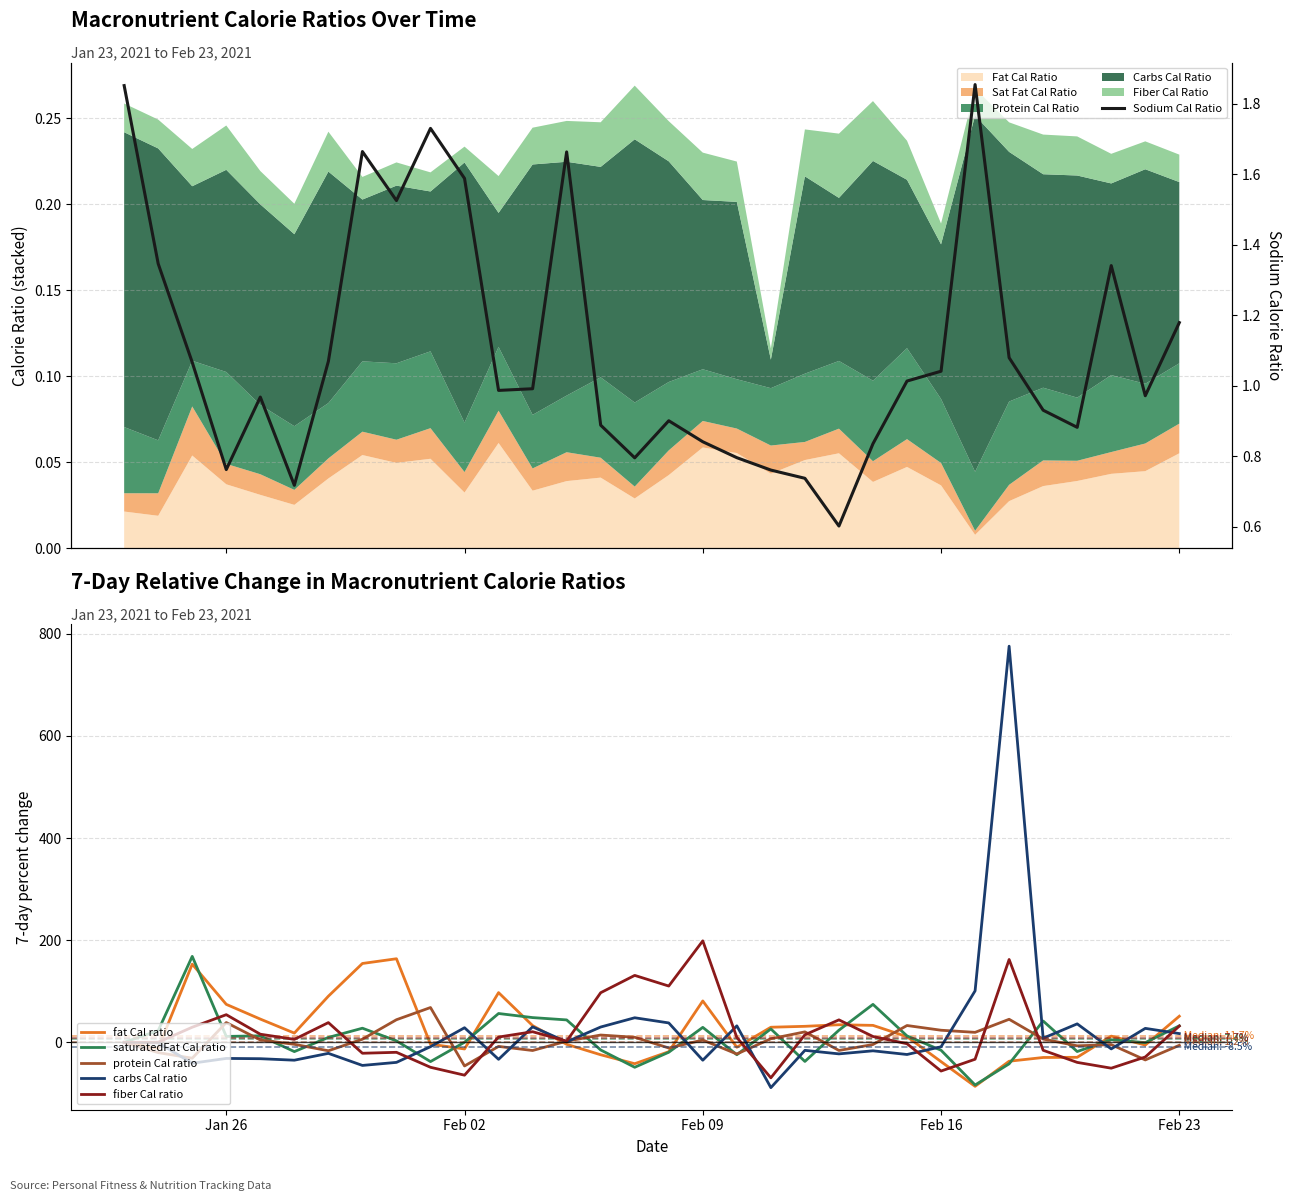

How many lines are shown in the chart?

6